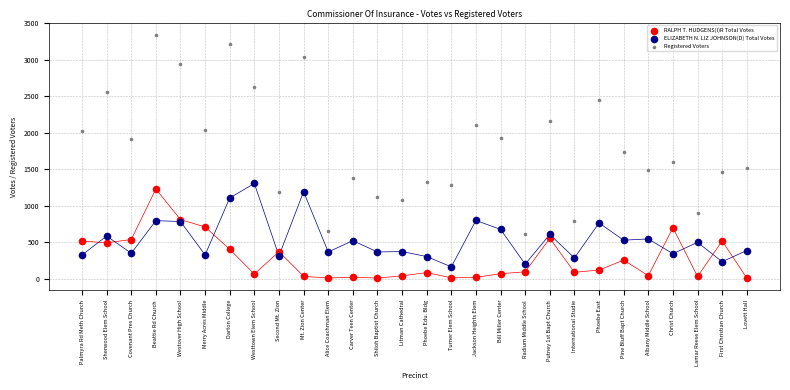

Which series has the widest spread of Y values?

Registered Voters